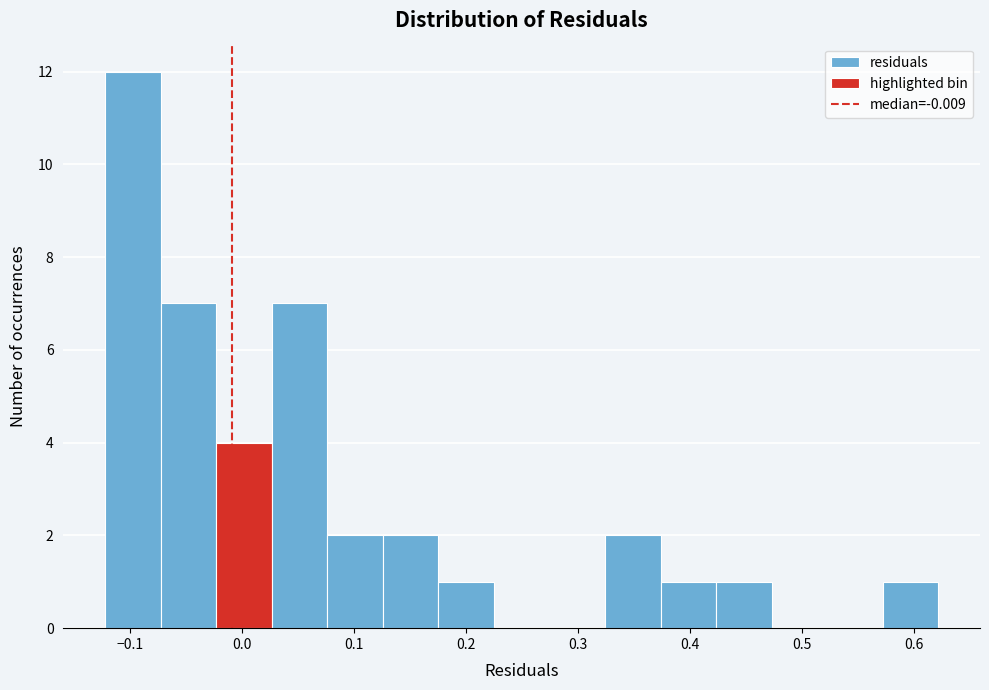

How tall is the bar that spans -0.02 to 0.03 on the x-axis? Neither the bar edges nor the heights are printed on the chart, so give them approximately, as read against the axes.

4